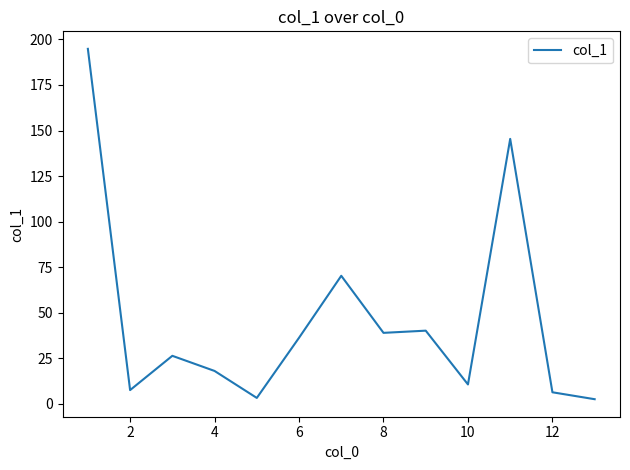

What is the difference between the maximum and minimum values?

192.2